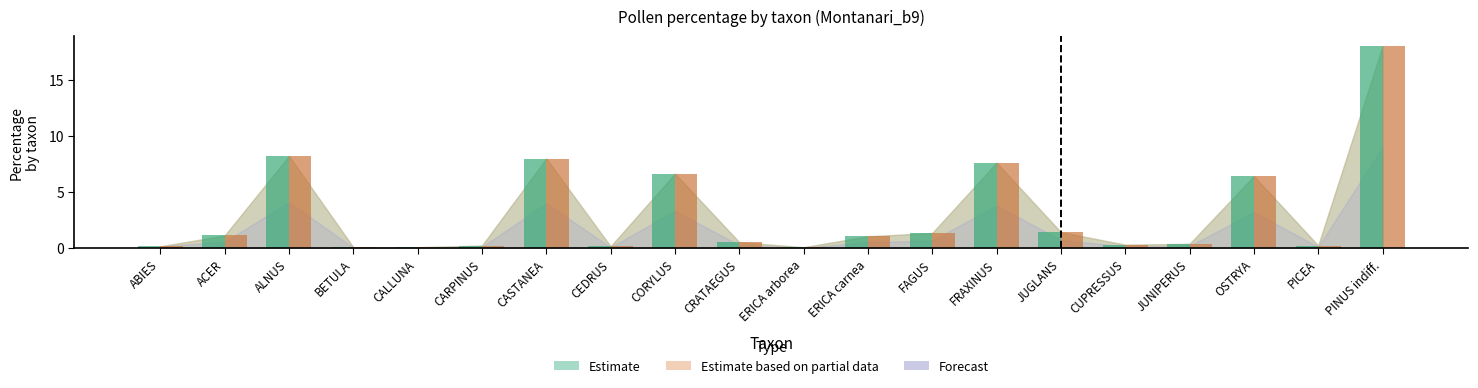

At which category is the sum across all series the highest?

PINUS indiff.